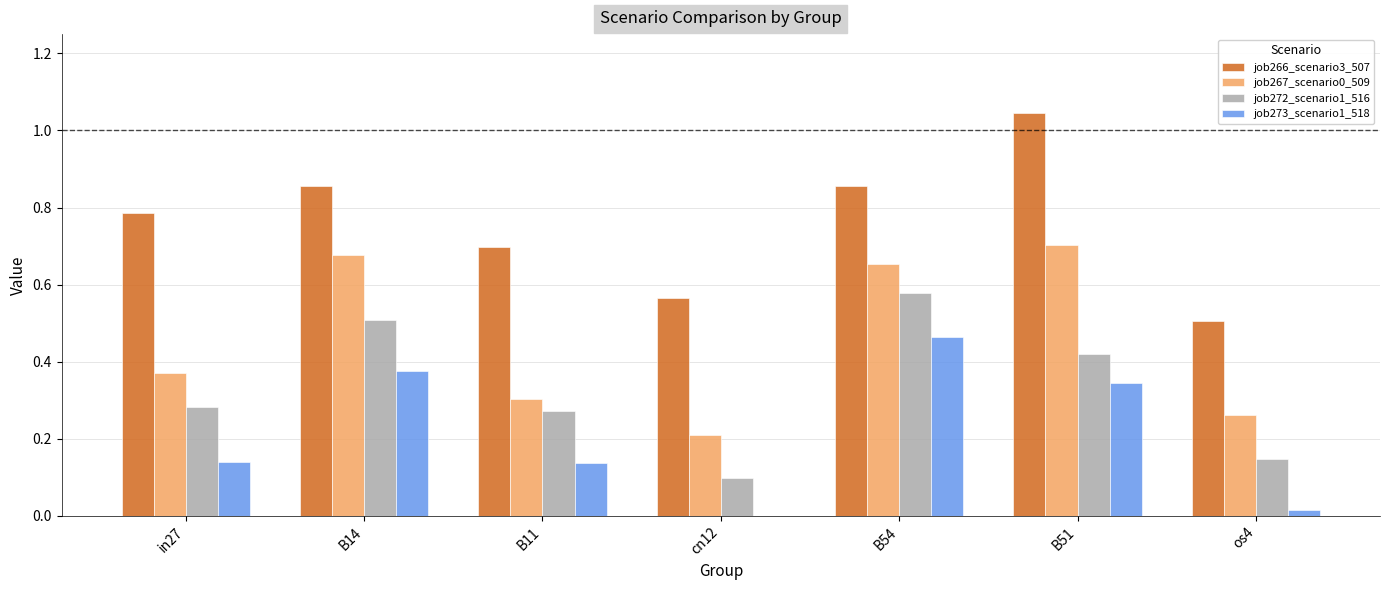

How many data points in job273_scenario1_518 are above 0?

6